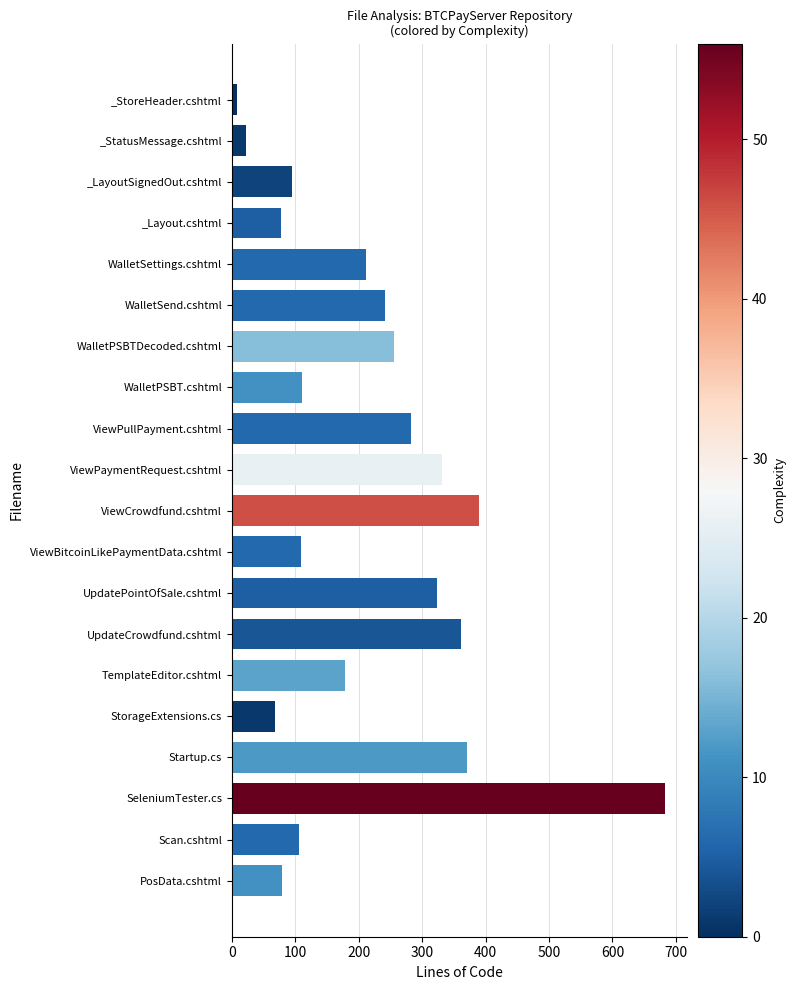

What is the minimum value shown in the chart?

9